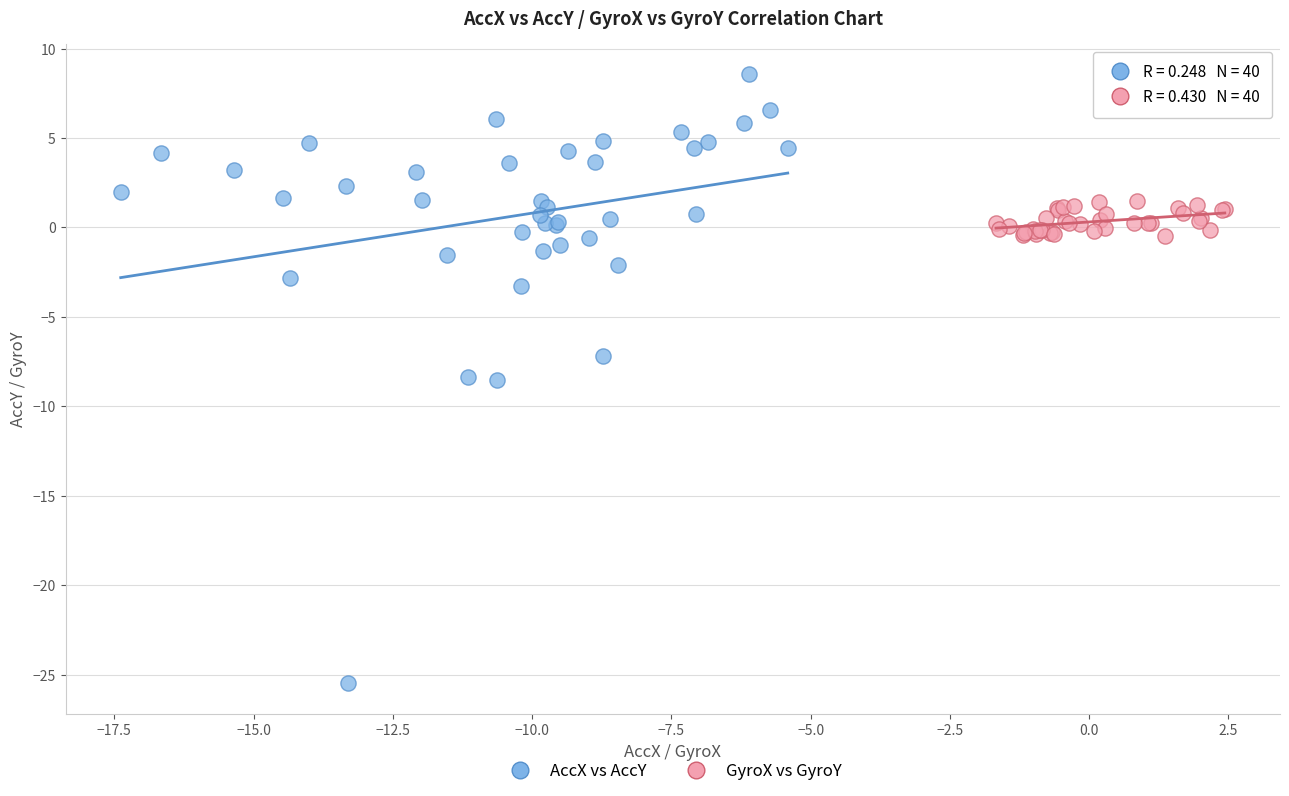

Which series has the largest Y range (max minus min)?

AccX vs AccY